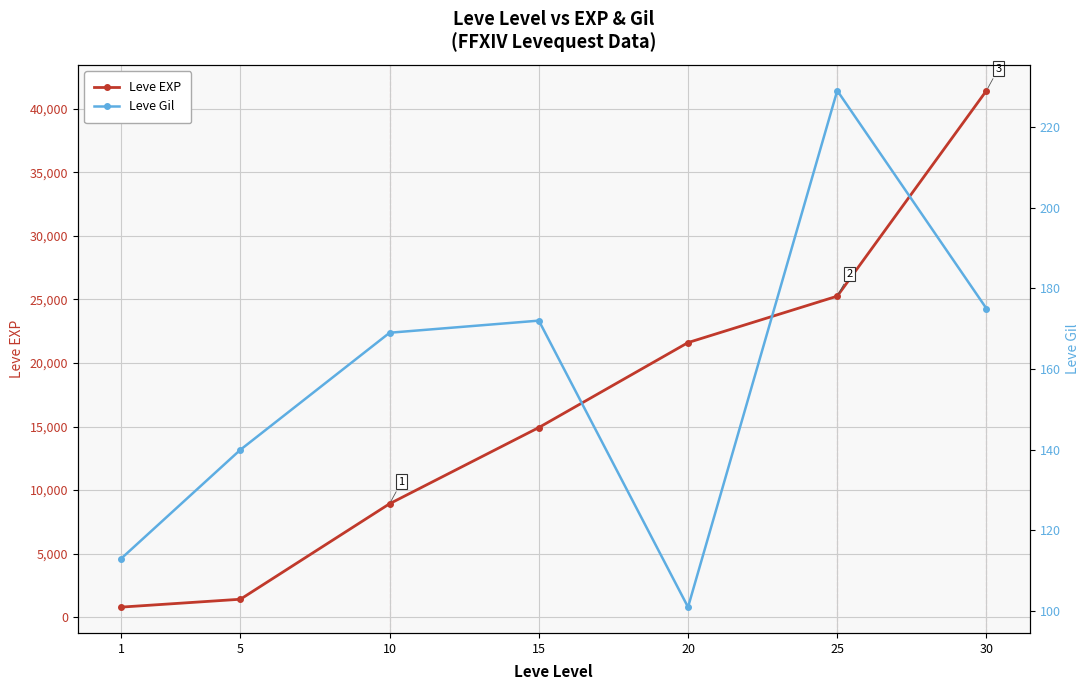

Reading right to left, list all the values displayed in this chart.

Leve EXP: 30=41410	25=25250	20=21600	15=14920	10=8930	5=1420	1=800
Leve Gil: 30=175	25=229	20=101	15=172	10=169	5=140	1=113